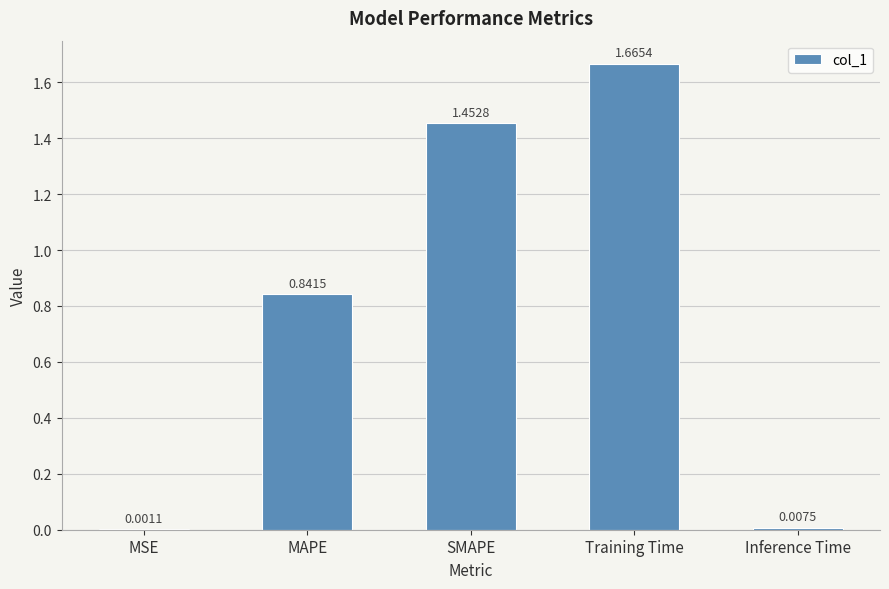

What is the change in value from MSE to Training Time?

+1.7